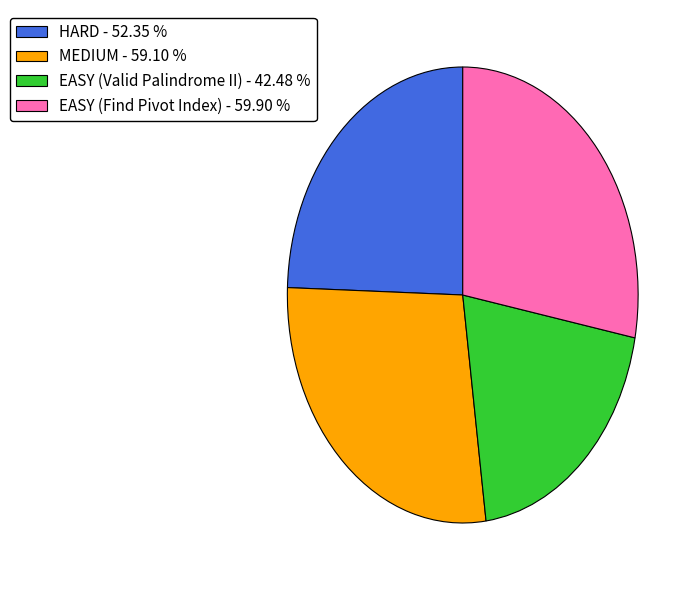

Does any single category account for the majority?

No